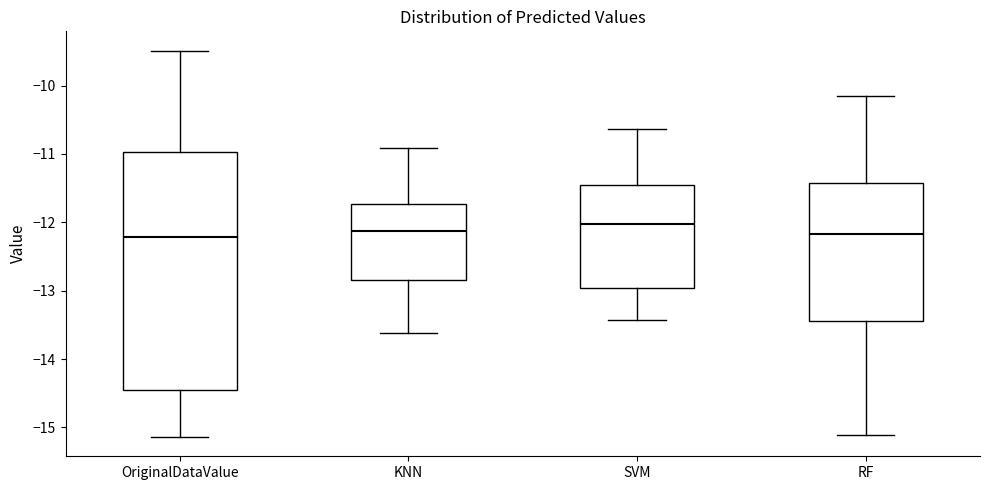

Which box is the tallest, from its lower edge to its upper edge?

OriginalDataValue